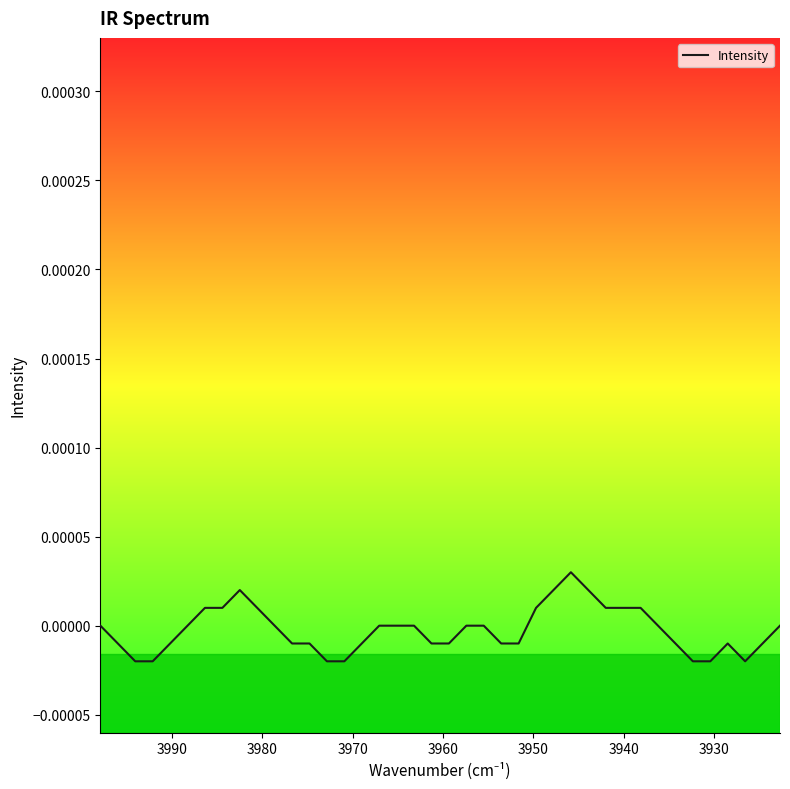

How many positive values are there?

11